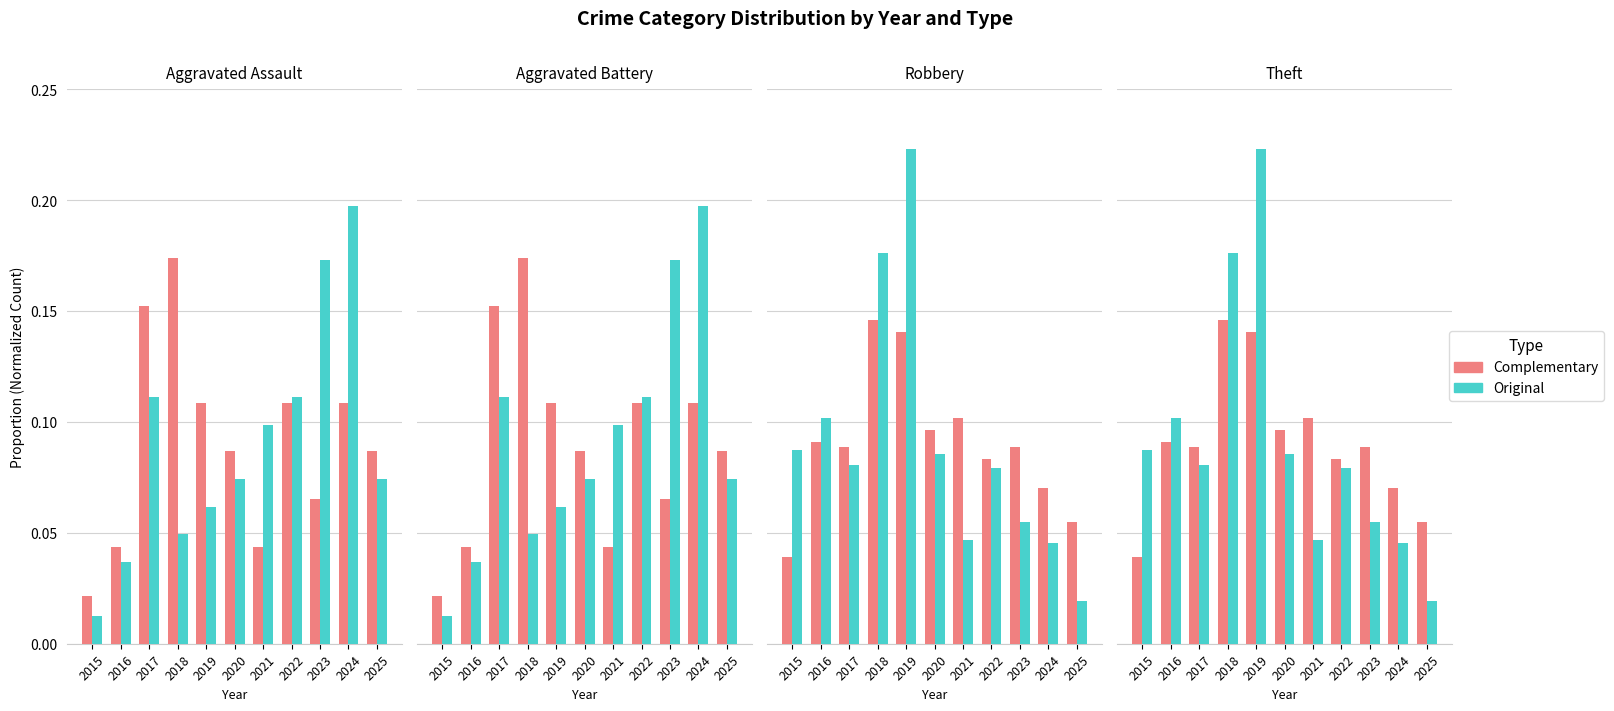

At how many categories does at least one series exceed 0?

11